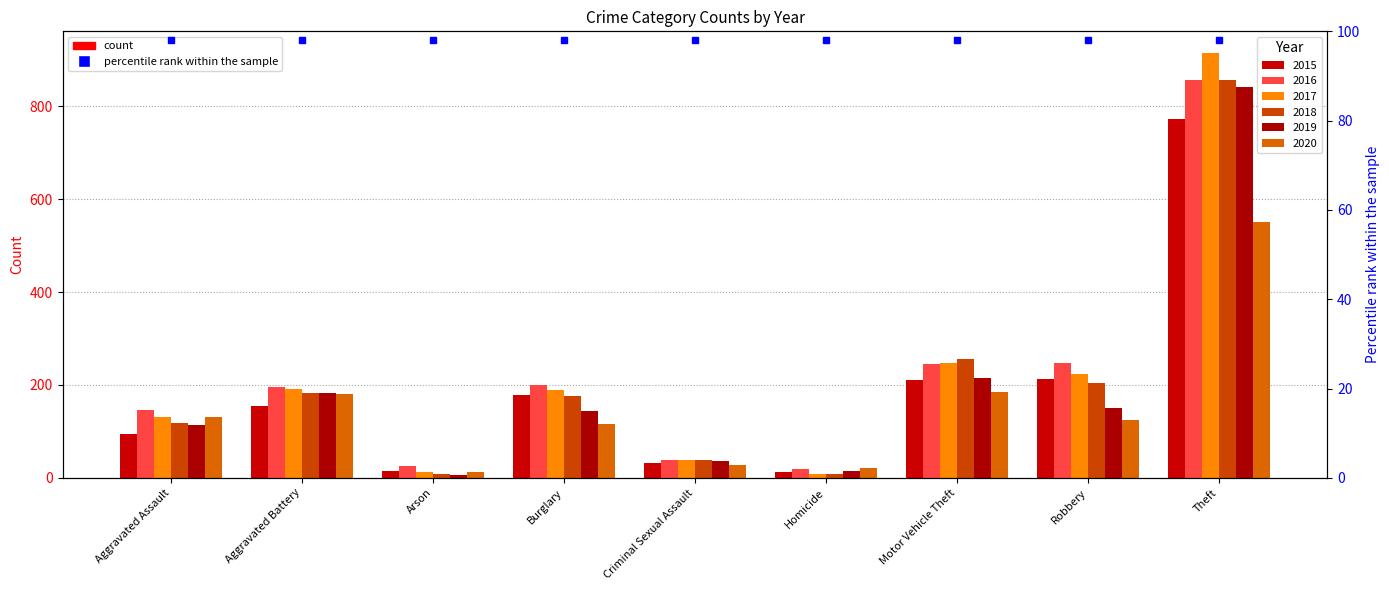

How many values in the 2019 series are below 143?

4